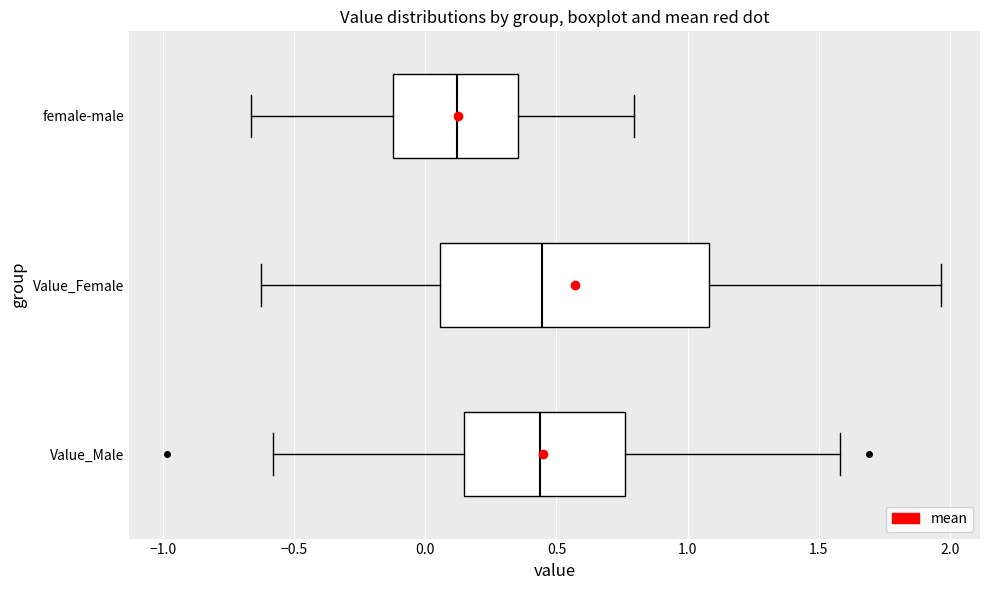

Reading bottom to top, transcribe this box plot: for each box, give where its median line is, the range the box spans, and where its two whiskers end, as read against the x-axis. The values are not printed on the chart, so give them approximately, as read against the axis.

Value_Male: median 0.45, box 0.15 to 0.75, whiskers -0.60 to 1.60
Value_Female: median 0.45, box 0.05 to 1.10, whiskers -0.65 to 1.95
female-male: median 0.10, box -0.10 to 0.35, whiskers -0.65 to 0.80